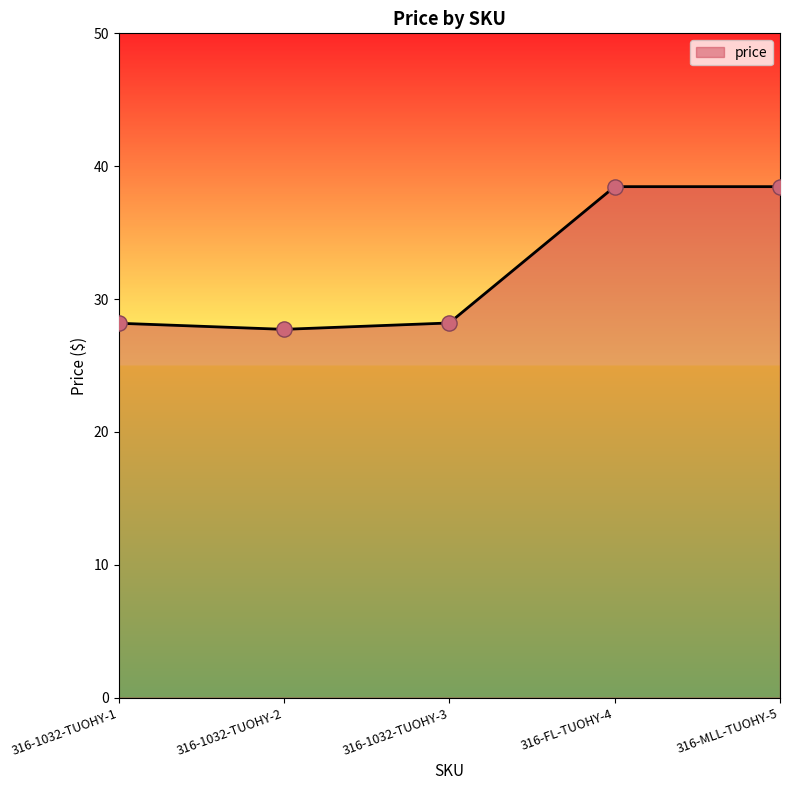

What is the ratio of the value at 316-1032-TUOHY-2 to the value at 316-FL-TUOHY-4?

0.7